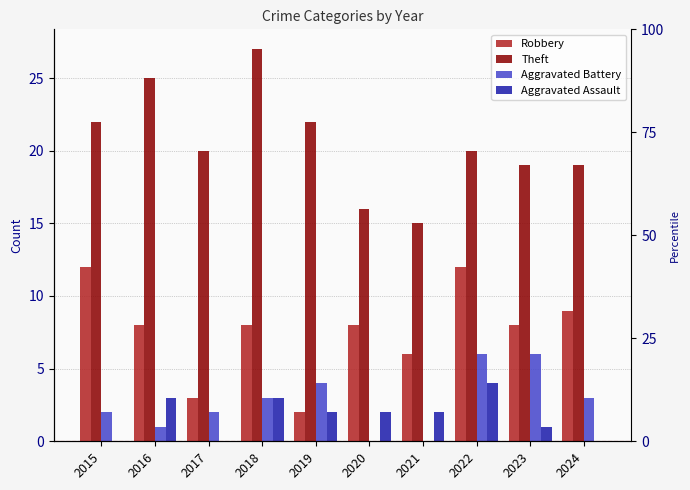

How many bars are there in total?

40